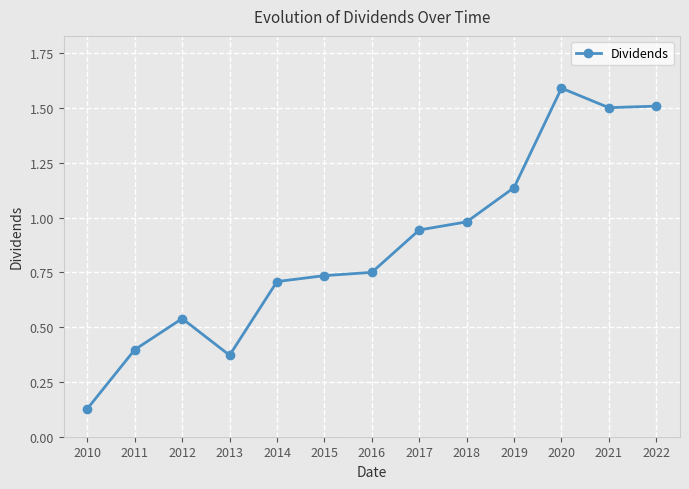

What is the maximum value shown in the chart?

1.6